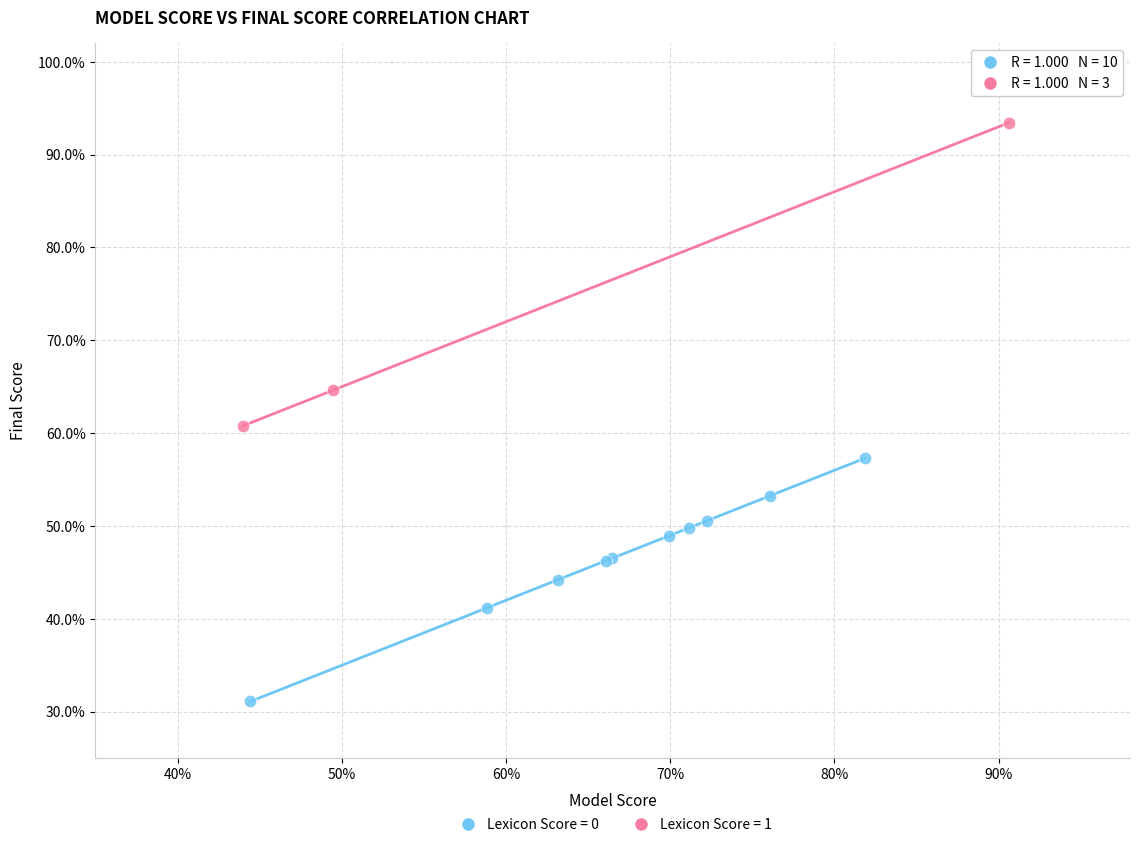

Which series contains the lowest Y value?

Lexicon Score = 0